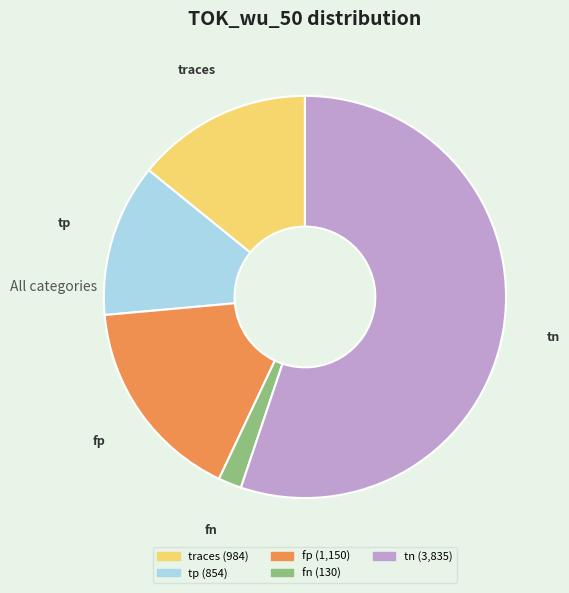

Combined, do tp and tn account for over 50%?

Yes